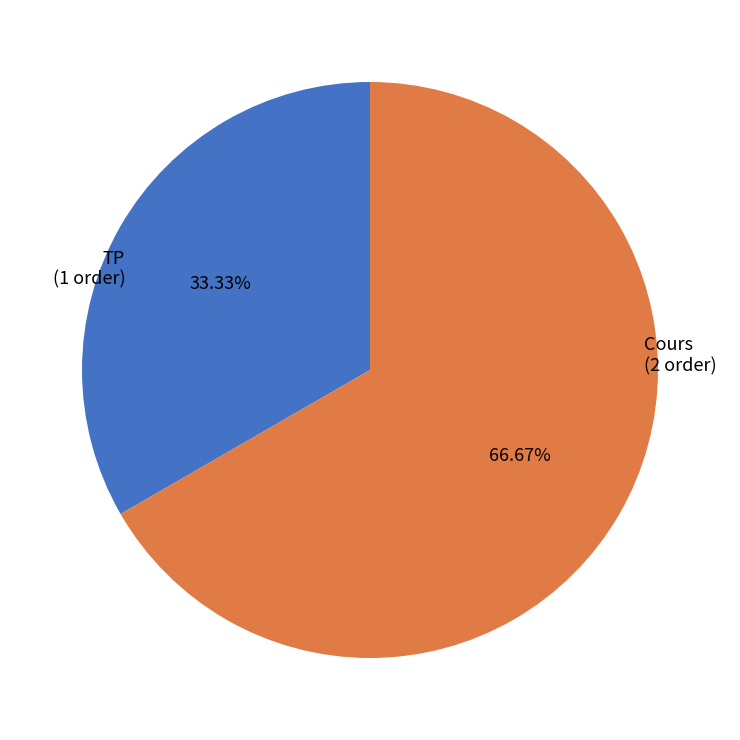

To the nearest percent, what is the combined percentage of Cours and TP?

100%